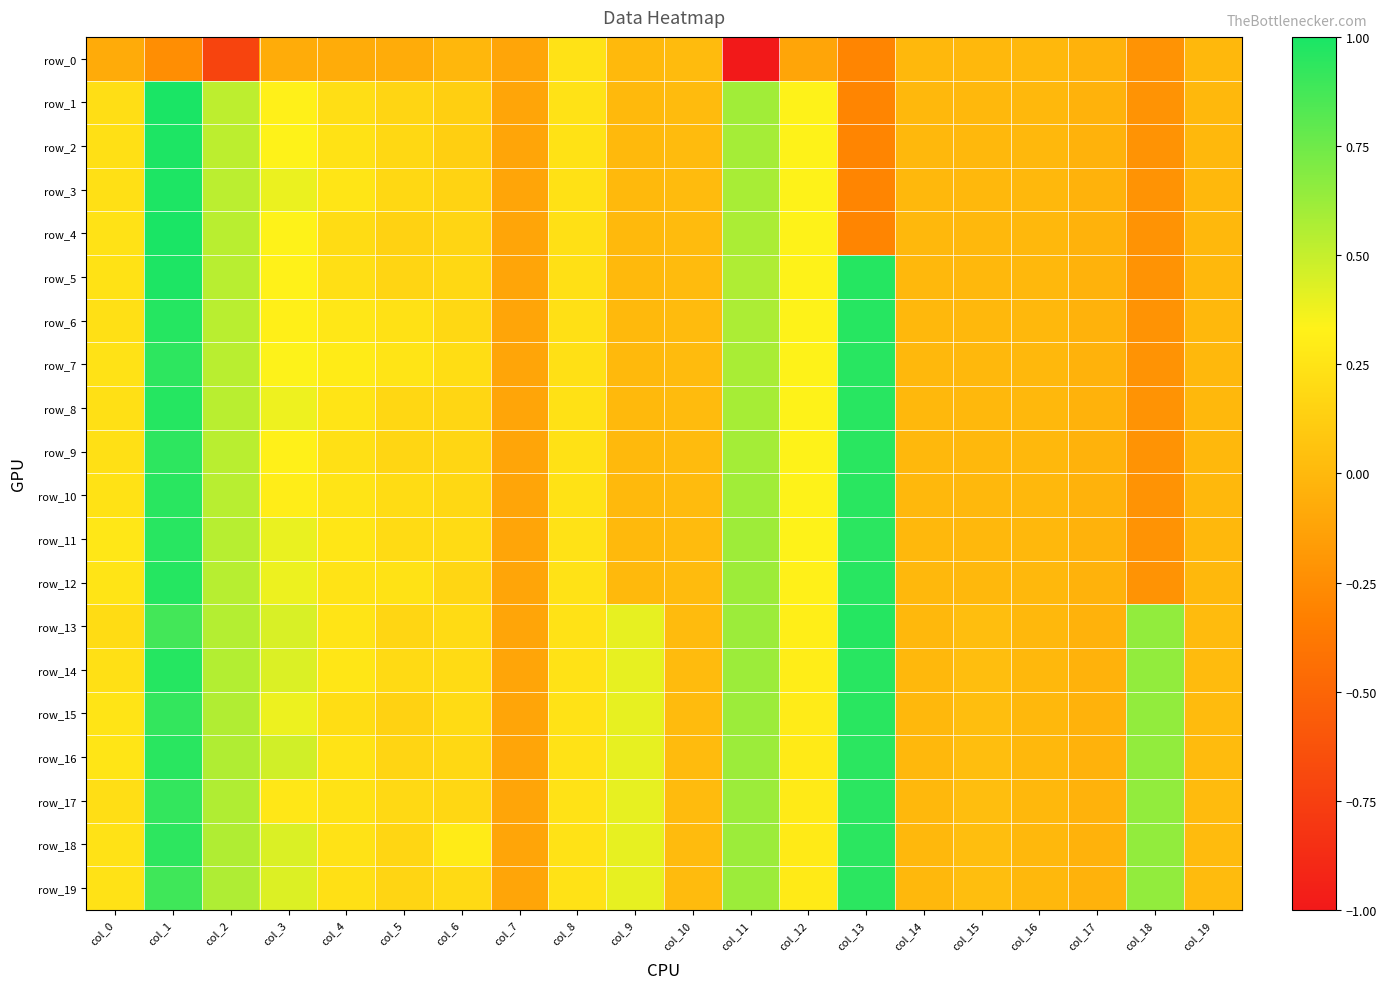

At how many categories does at least one series exceed 0?

16